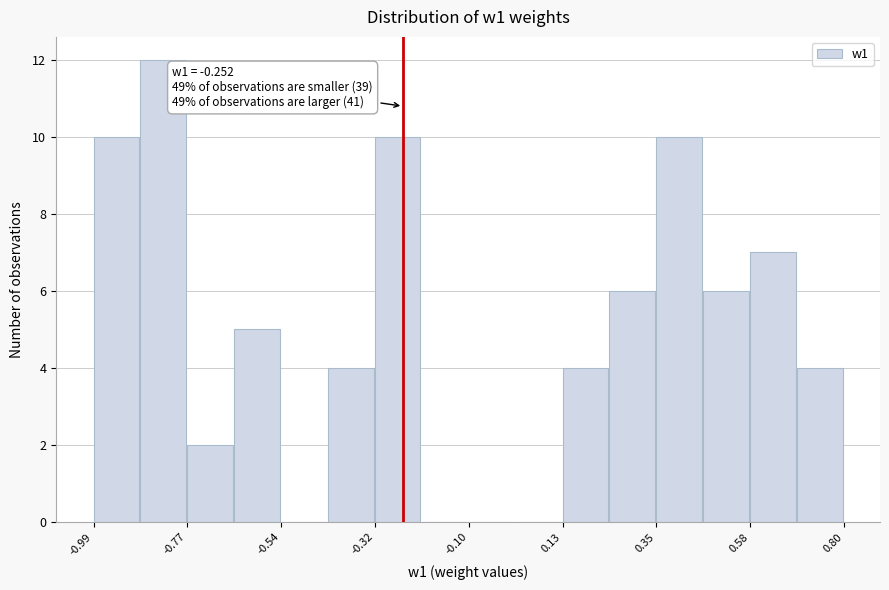

Around what value on the x-axis is the tallest bar? Give the approximate position of its centre, as read against the axis.

-0.80